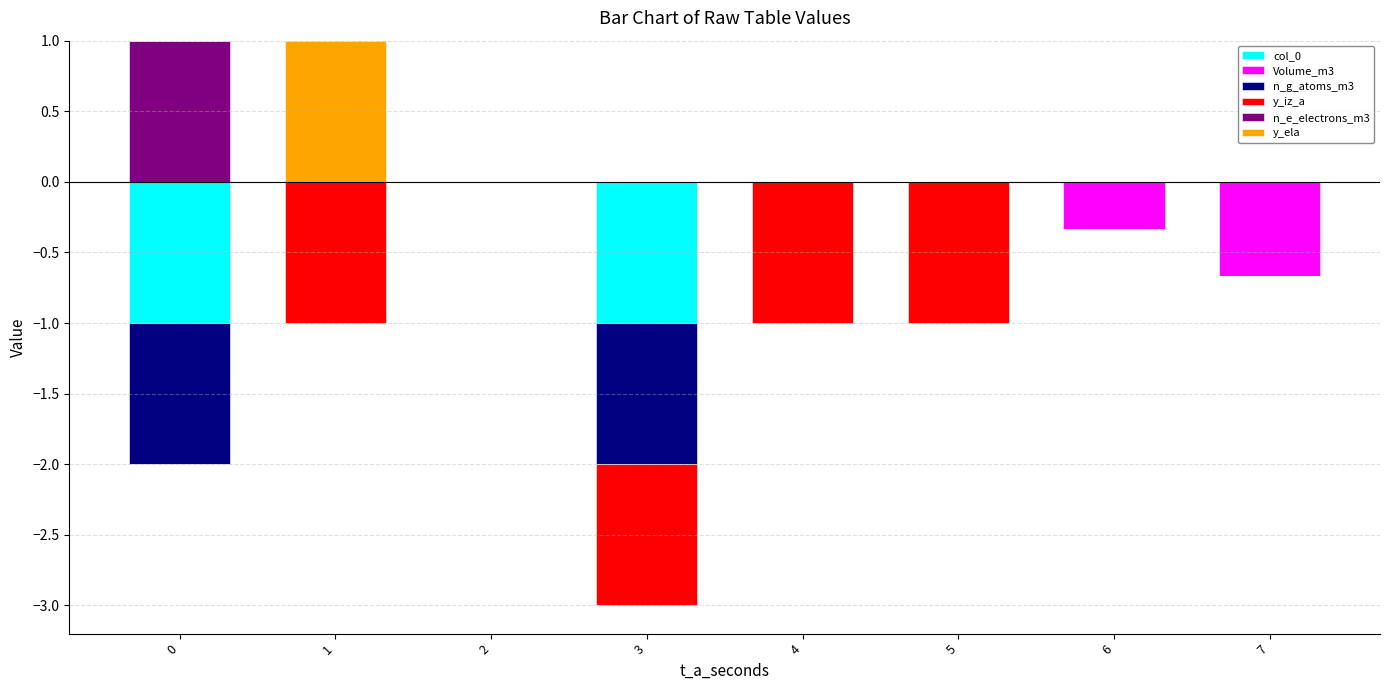

What is the difference between the maximum and second lowest values in the n_g_atoms_m3 series?

1.0